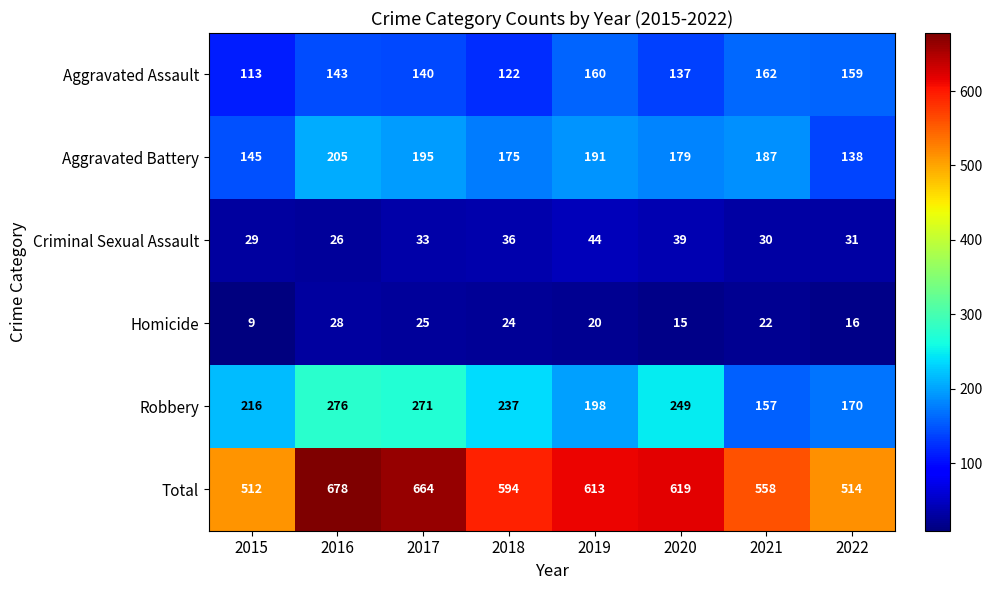

At which label does Robbery first exceed 237?

2016